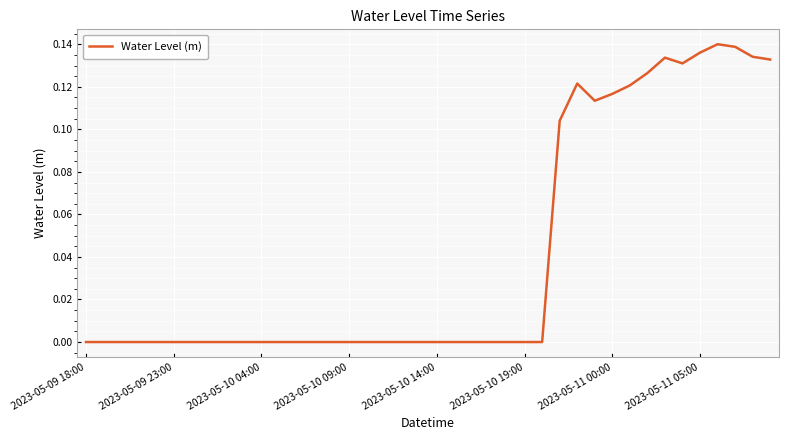

Reading left to right, what are all the values shown in this chart?

-0.0	-0.0	-0.0	-0.0	-0.0	-0.0	-0.0	-0.0	-0.0	-0.0	-0.0	-0.0	-0.0	-0.0	-0.0	-0.0	-0.0	-0.0	-0.0	-0.0	-0.0	-0.0	-0.0	-0.0	-0.0	-0.0	0.0	0.1	0.1	0.1	0.1	0.1	0.1	0.1	0.1	0.1	0.1	0.1	0.1	0.1